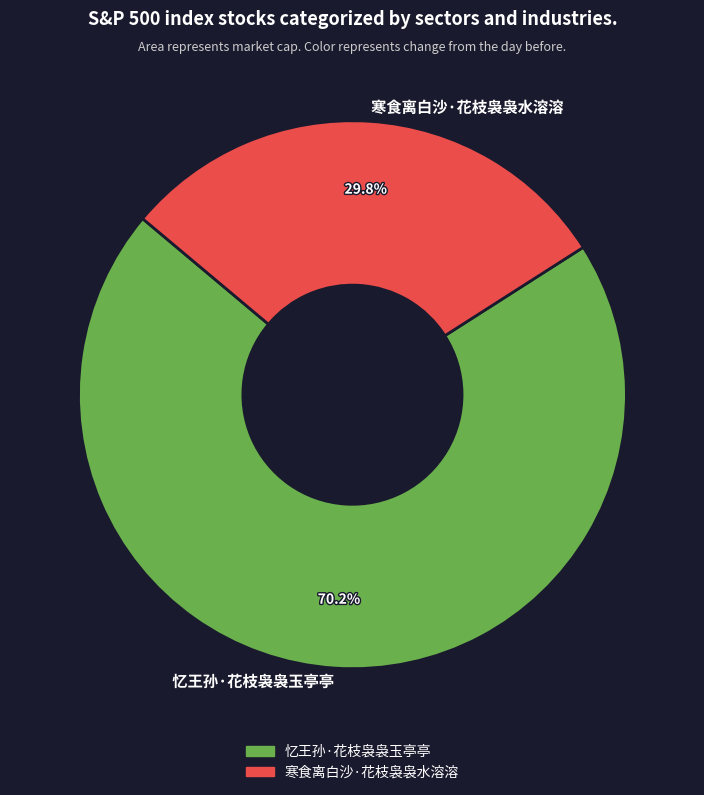

Approximately how many times larger is the value at 忆王孙·花枝袅袅玉亭亭 compared to 寒食离白沙·花枝袅袅水溶溶?

2.4